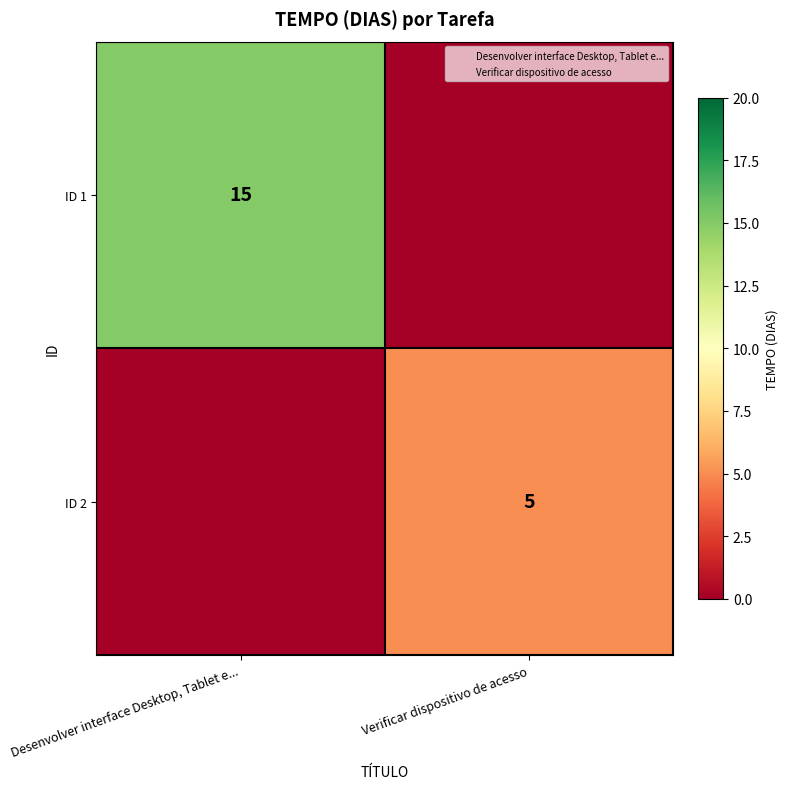

What value does the ID 1 series have at Desenvolver interface Desktop, Tablet e...?

15